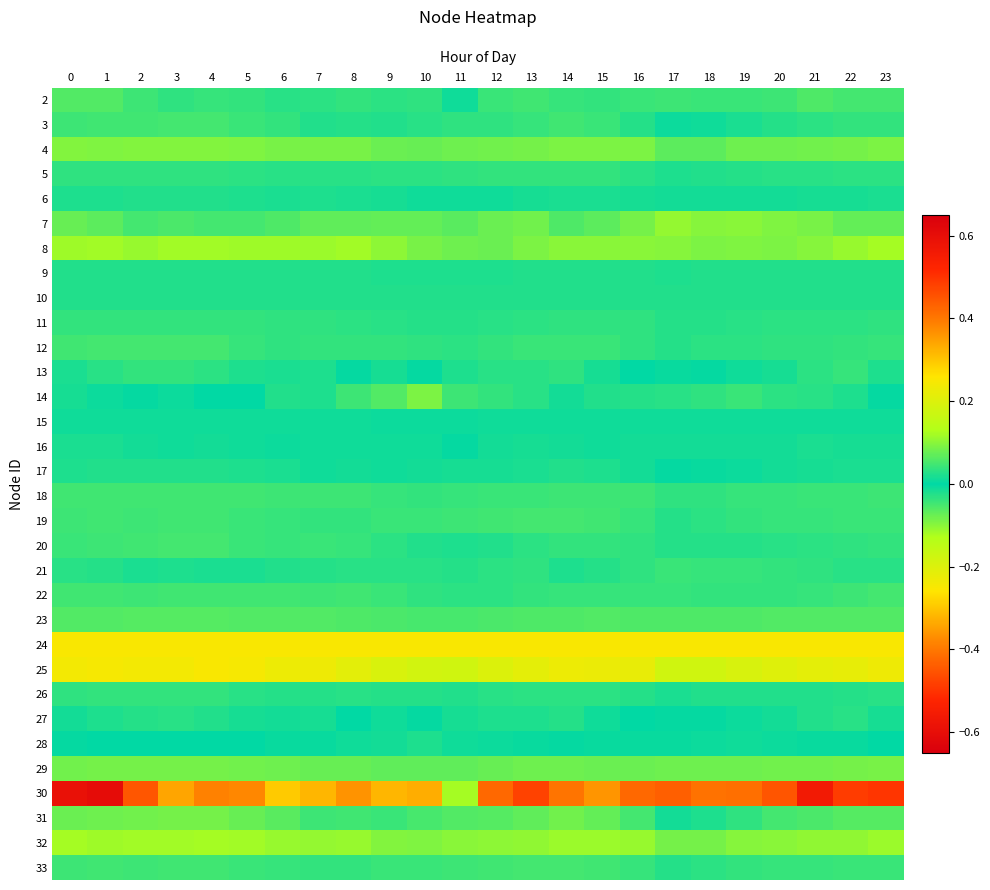

What is the spread (max minus min) of values at 23?

0.7